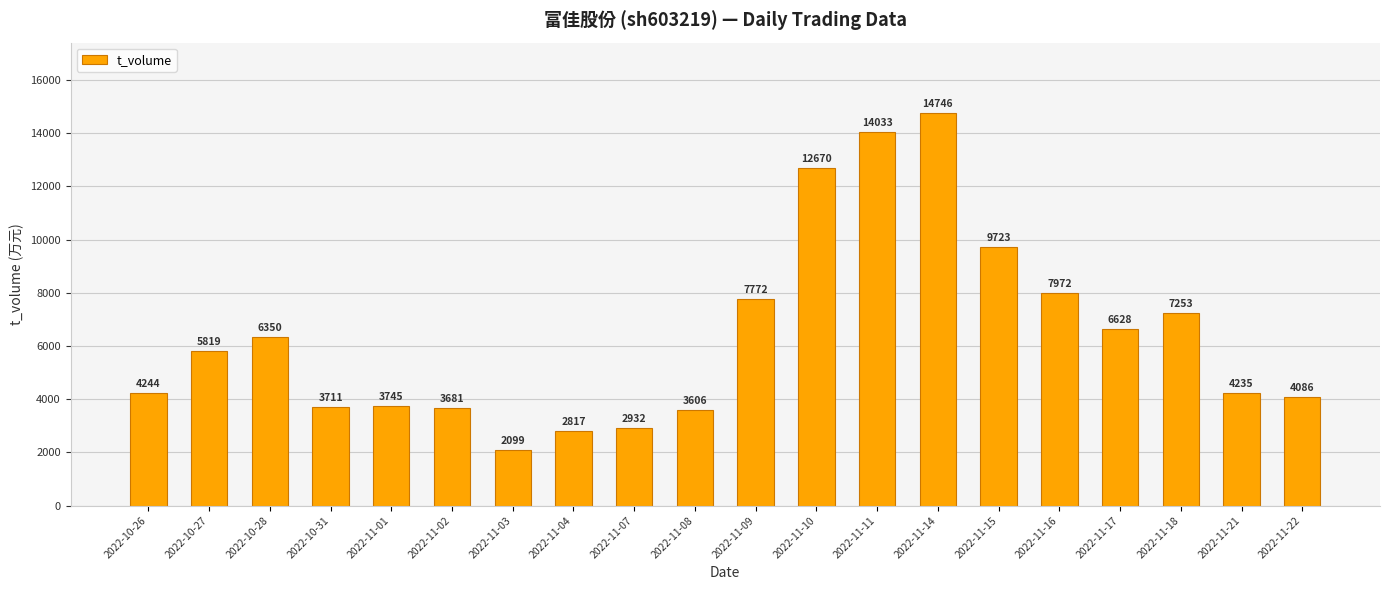

What is the difference between the values at 2022-10-27 and 2022-10-26?

1575